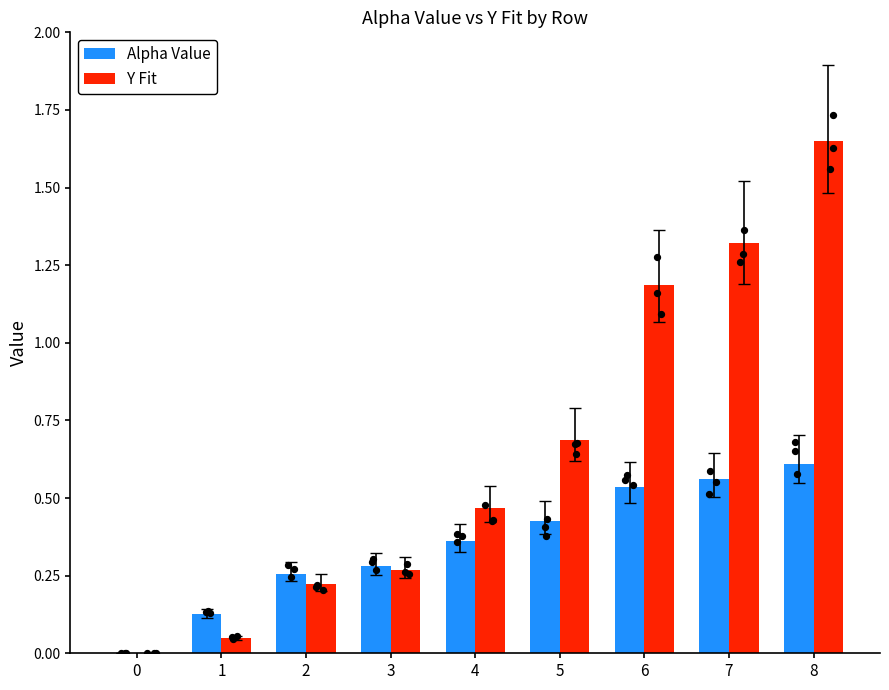

Is the value of Y Fit at 4 greater than the value of Alpha Value at 1?

Yes